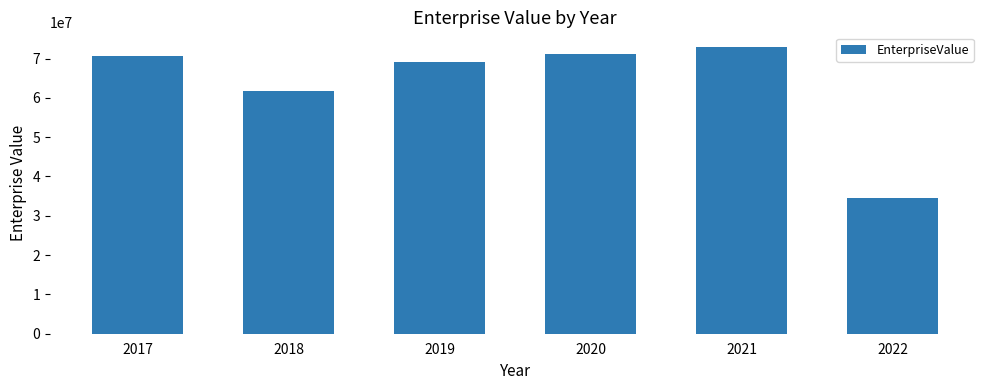

At which label is the value closest to 53718017?

2018